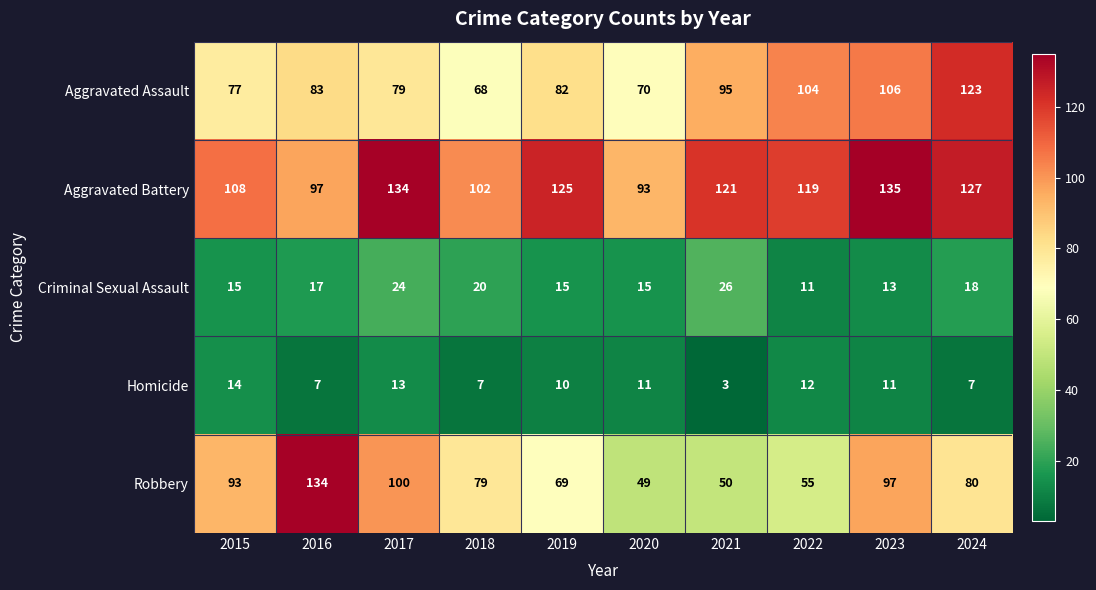

What is the maximum value shown in the chart?

135